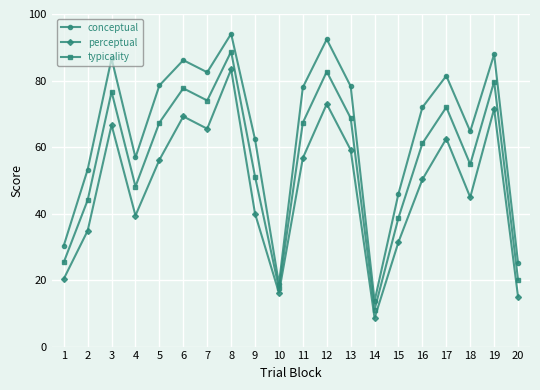

Does the chart have visible grid lines?

Yes